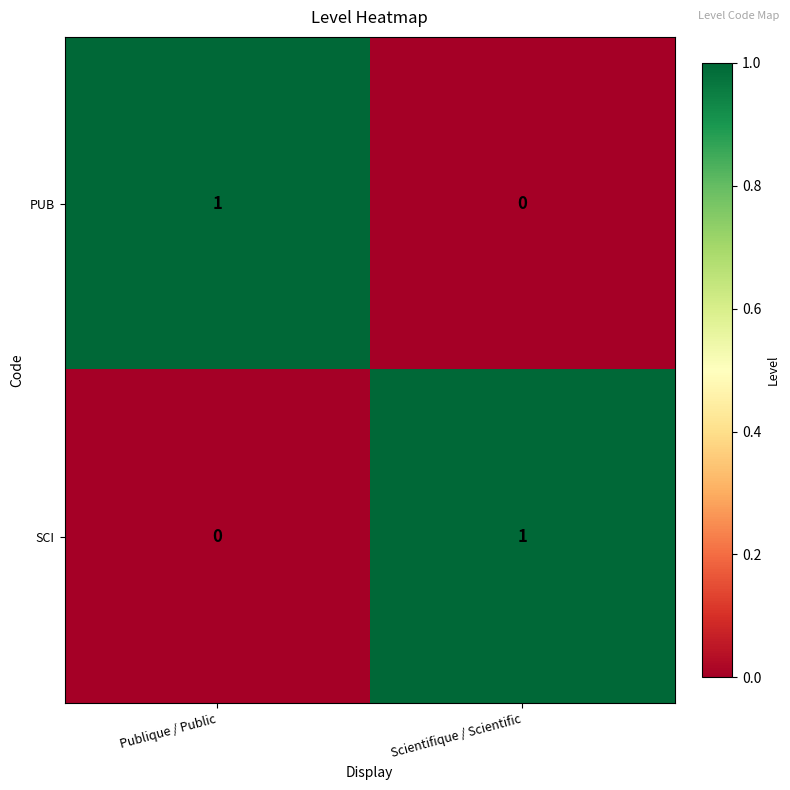

Is the value of SCI at Scientifique / Scientific greater than the value of PUB at Scientifique / Scientific?

Yes